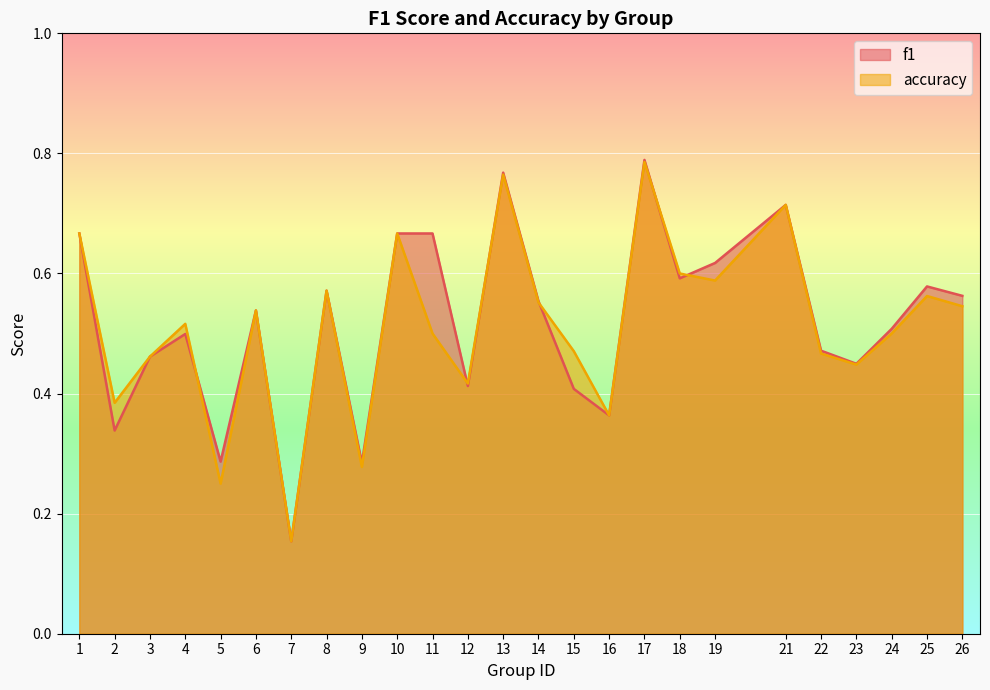

Does the chart display data point markers on the line(s)?

No